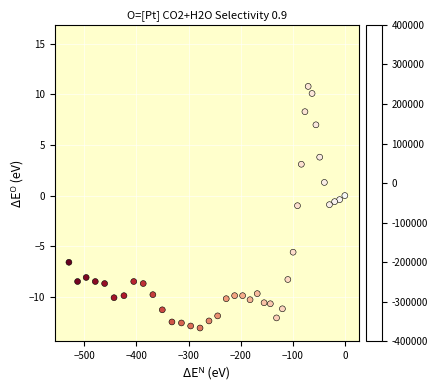

What is the range of X values (max minus min)?

529.5